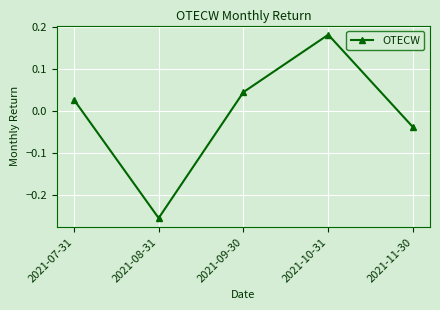

What is the difference between the maximum and minimum values?

0.4